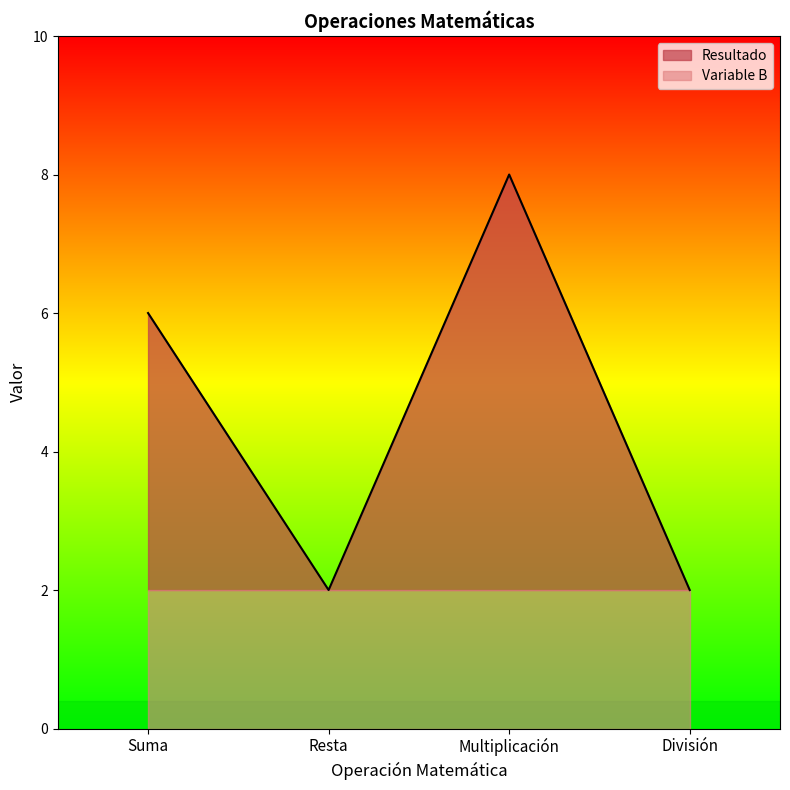

What position from the left is Resta?

2